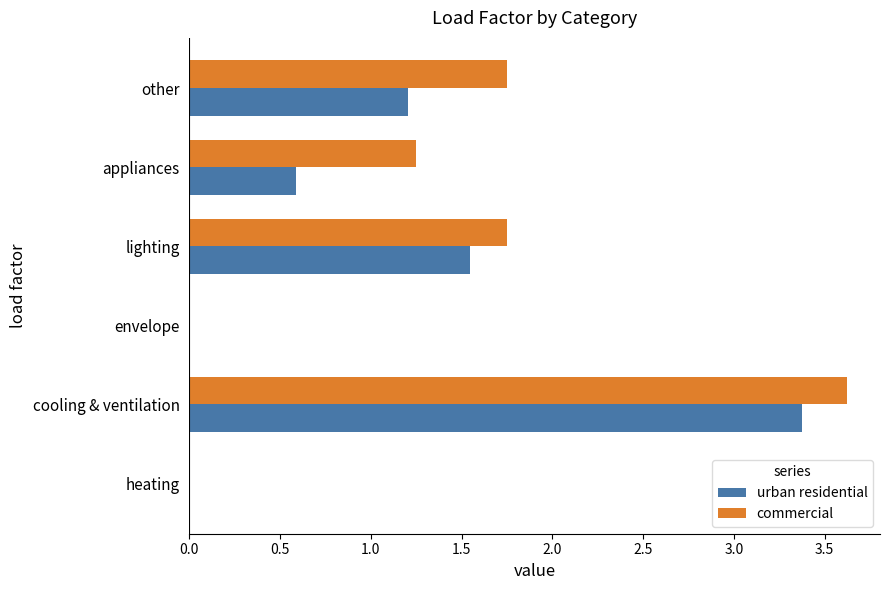

The urban residential series shows 0.0 at envelope. True or false?

True